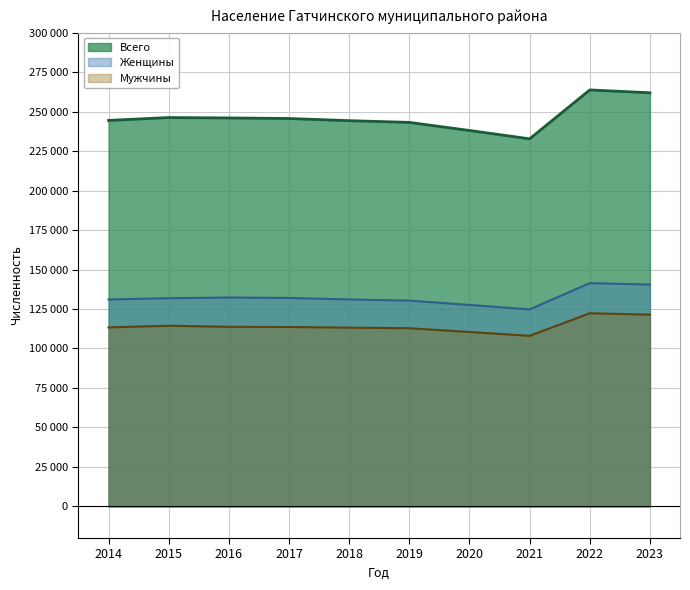

True or false: Женщины and Мужчины cross at least once.

False